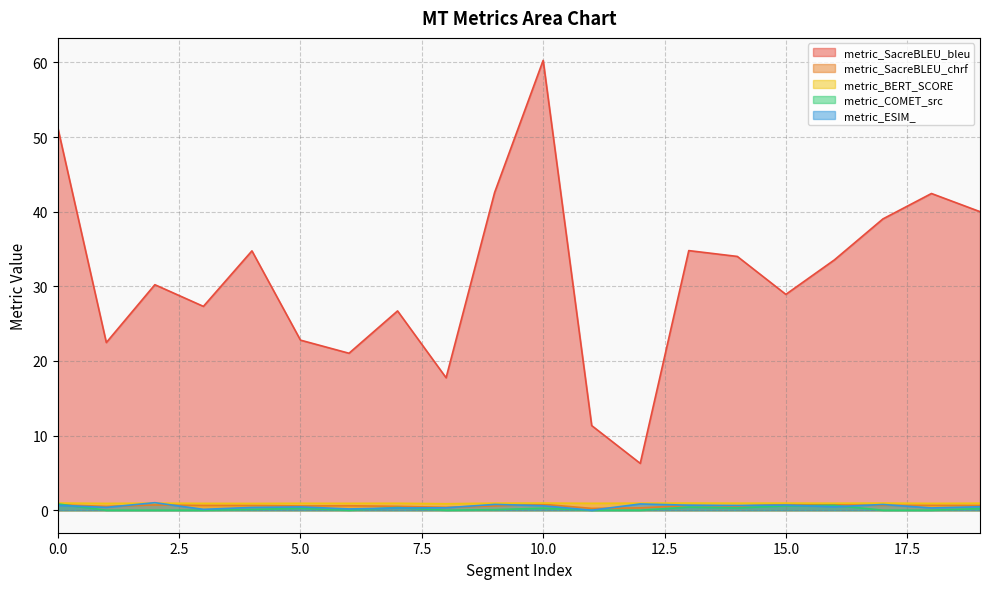

Is it true that metric_BERT_SCORE equals 0.9 at 12?

True